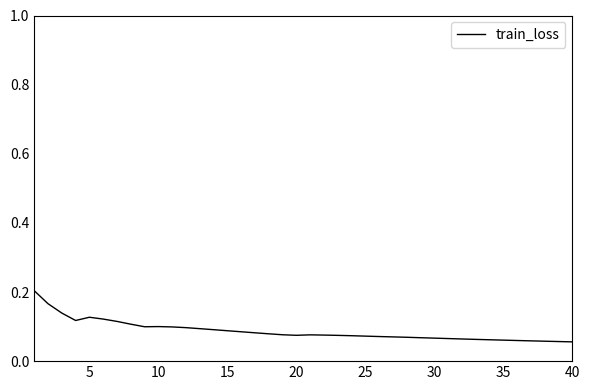

What is the value of the 22nd point from the left?

0.1